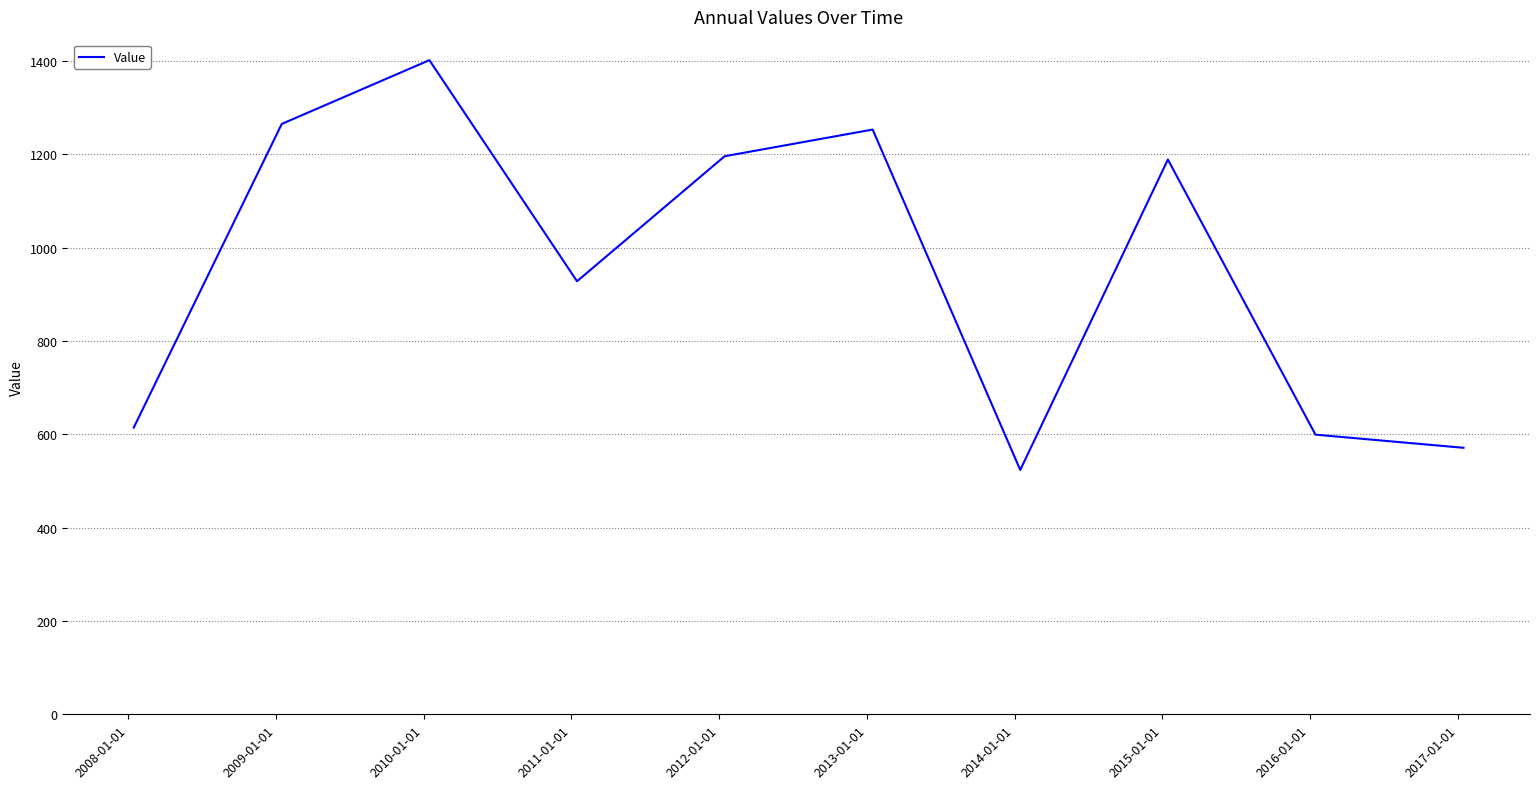

What is the difference between the maximum and minimum values?

878.0